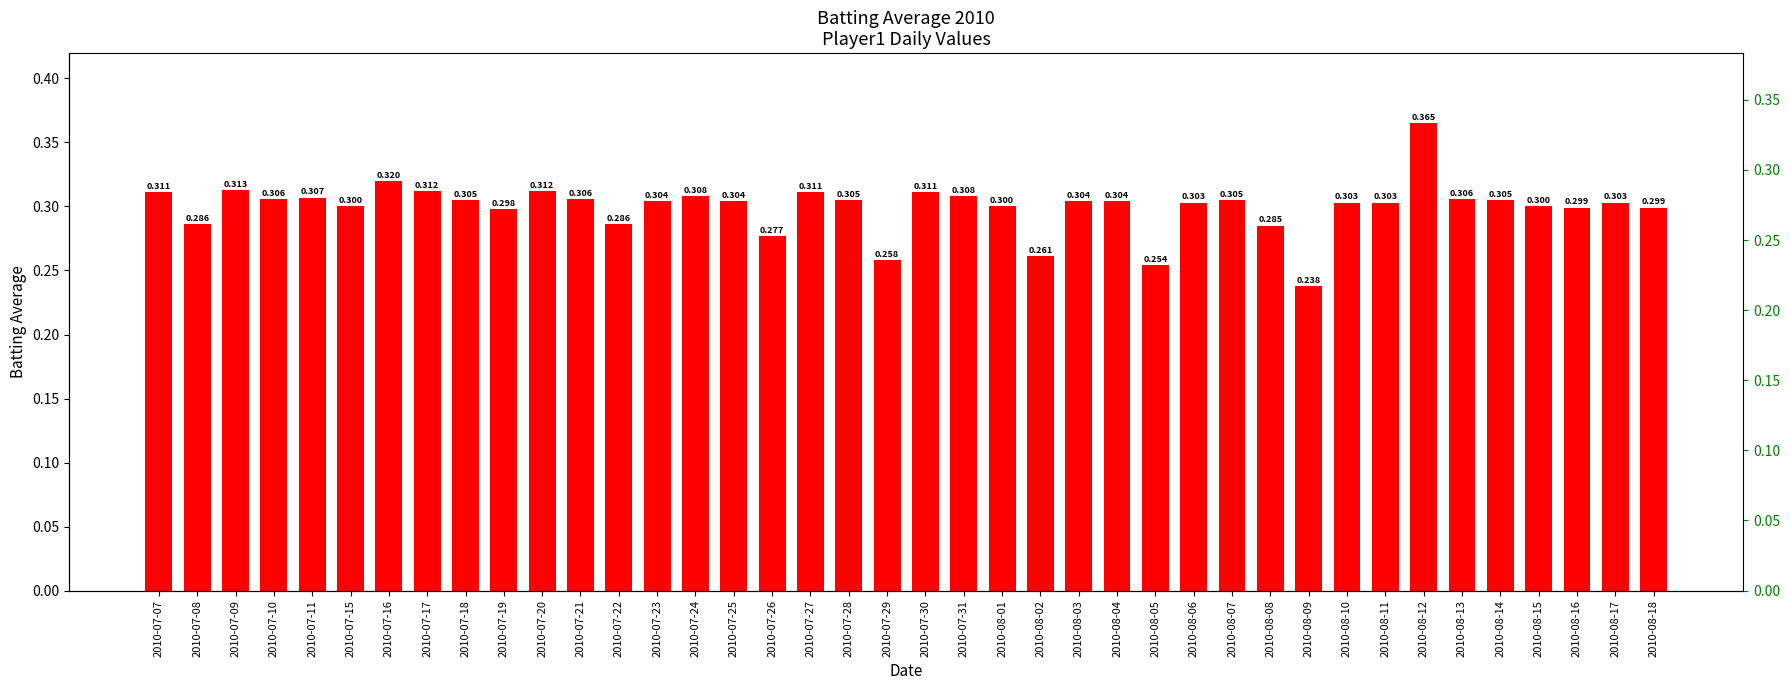

What is the sum of all values?

12.0